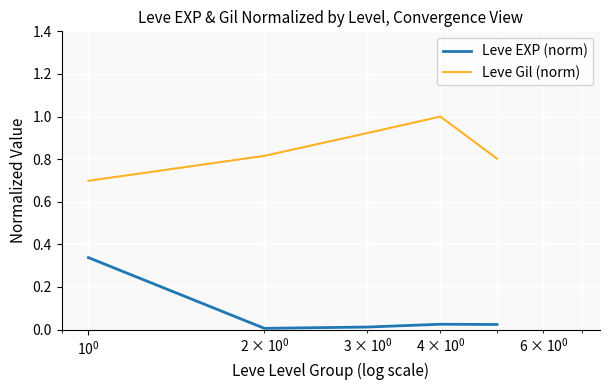

True or false: Leve Gil (norm) and Leve EXP (norm) intersect in this chart.

False